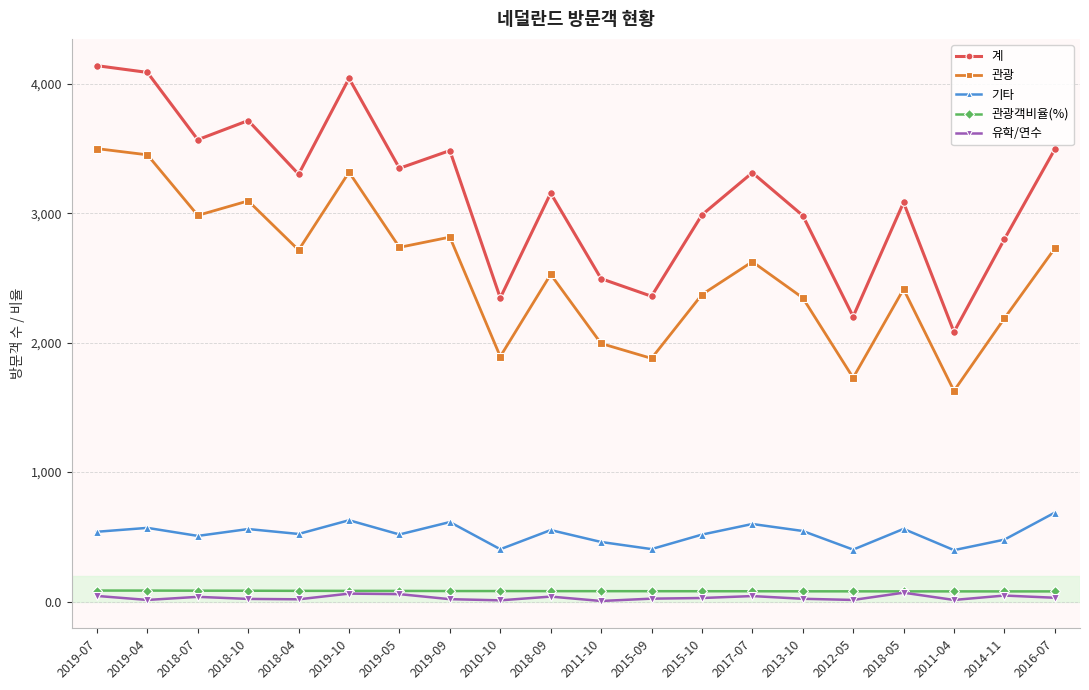

Which label corresponds to the largest value in the chart?

2019-07